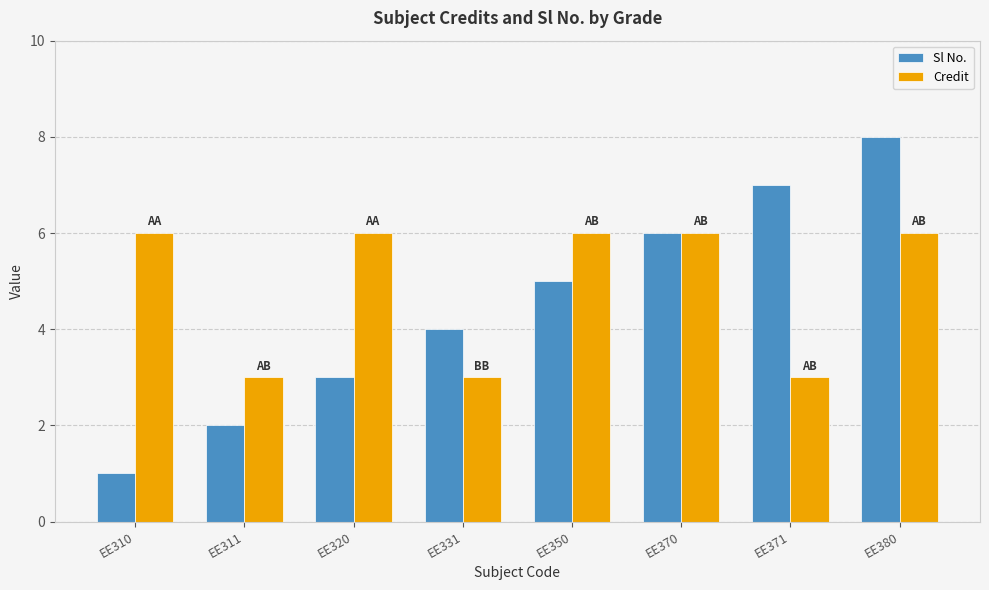

How many bars are there in each group?

2